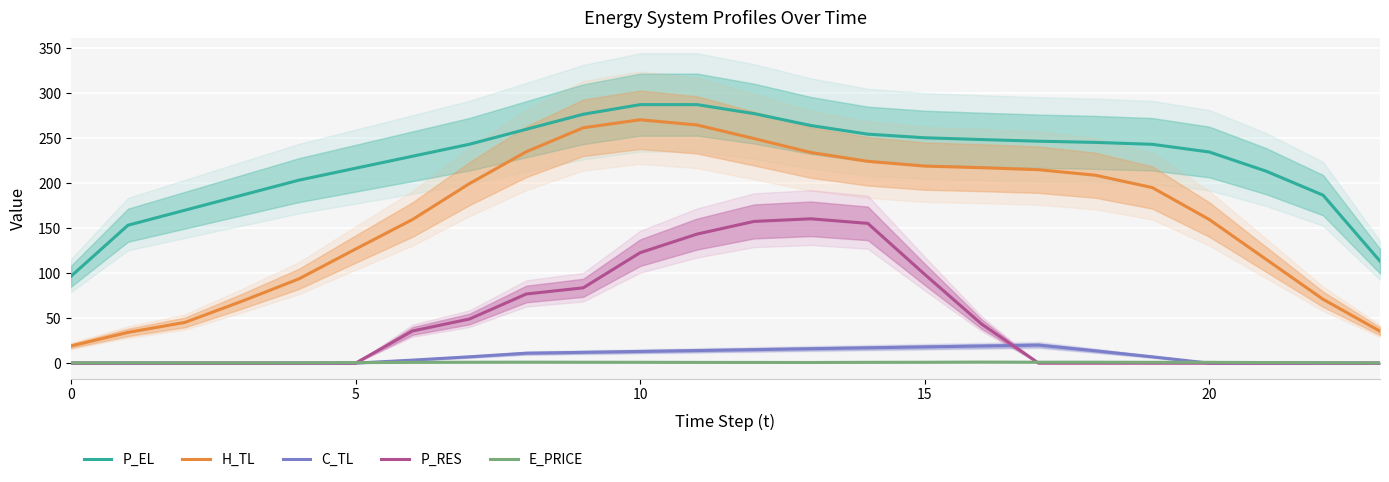

Which series has the largest total across all categories?

P_EL